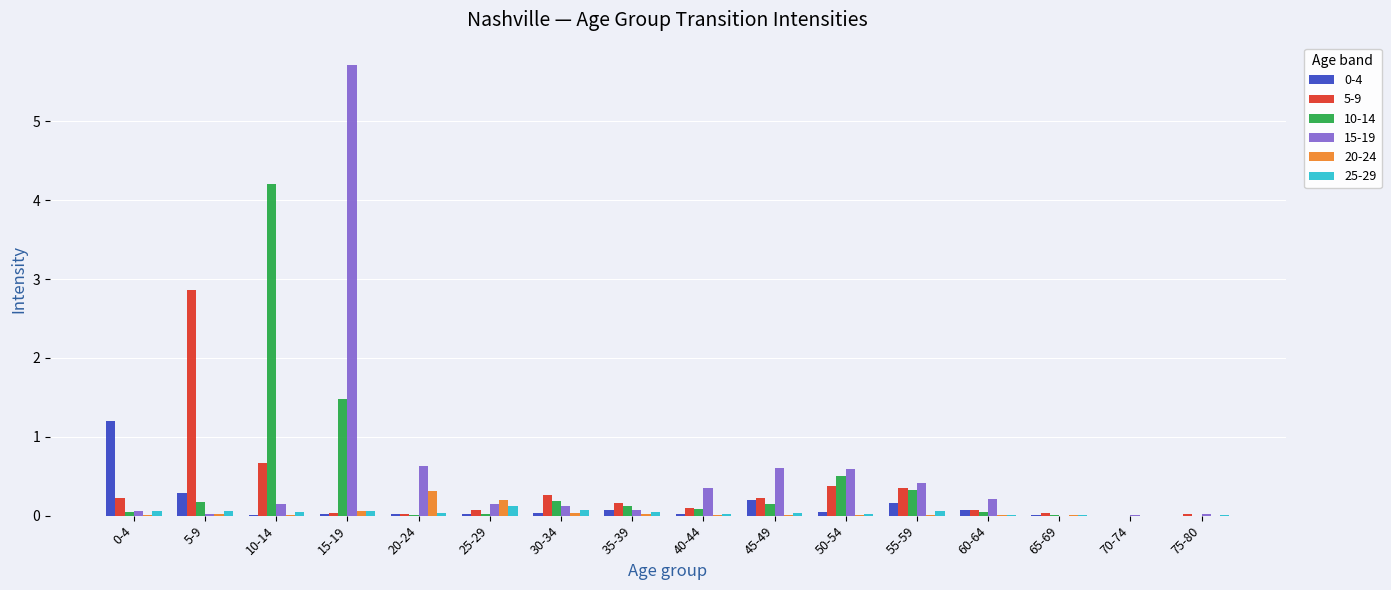

True or false: 25-29 has a value of 0.0 at 20-24.

True